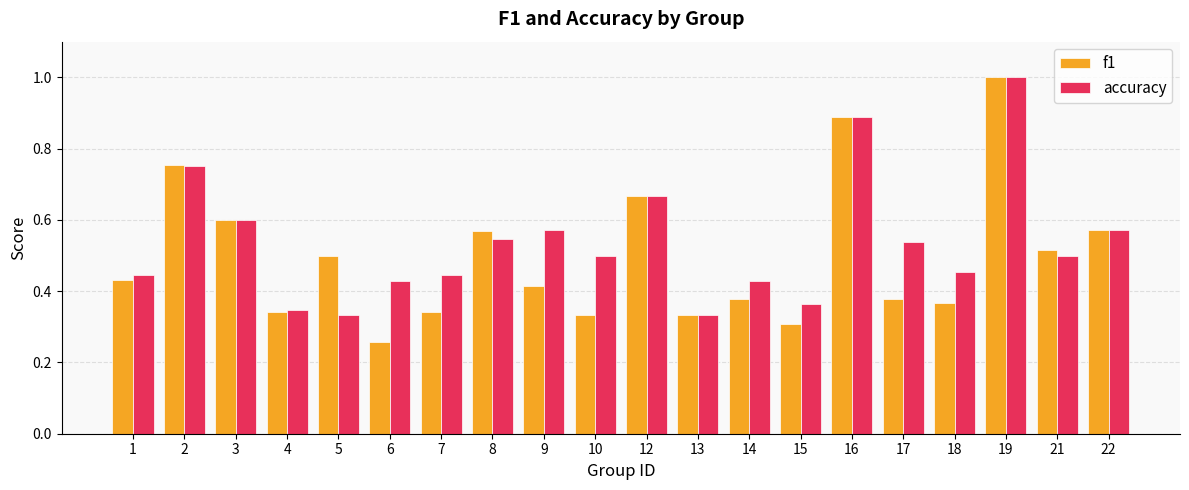

True or false: f1 has a value of 0.2 at 4.

False